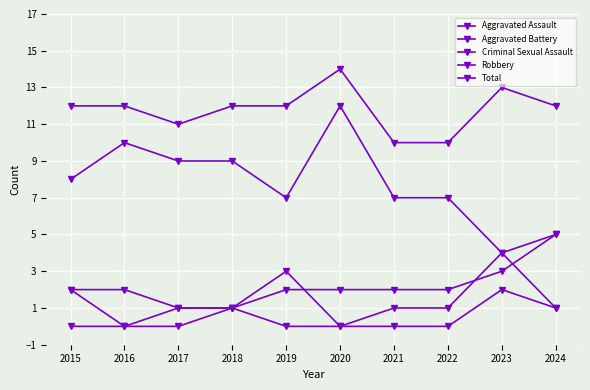

Does the chart have visible grid lines?

Yes